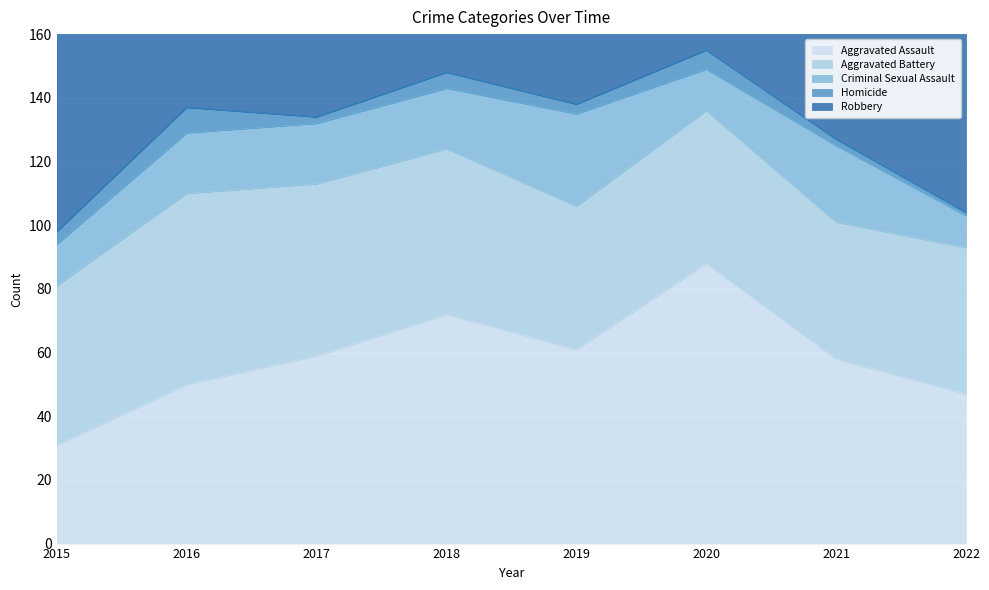

Reading right to left, extract all data points from this chart.

Aggravated Assault: 2022=47	2021=58	2020=88	2019=61	2018=72	2017=59	2016=50	2015=31
Aggravated Battery: 2022=46	2021=43	2020=48	2019=45	2018=52	2017=54	2016=60	2015=50
Criminal Sexual Assault: 2022=10	2021=24	2020=13	2019=29	2018=19	2017=19	2016=19	2015=13
Homicide: 2022=1	2021=2	2020=6	2019=3	2018=5	2017=2	2016=8	2015=4
Robbery: 2022=58	2021=95	2020=94	2019=89	2018=130	2017=115	2016=123	2015=87